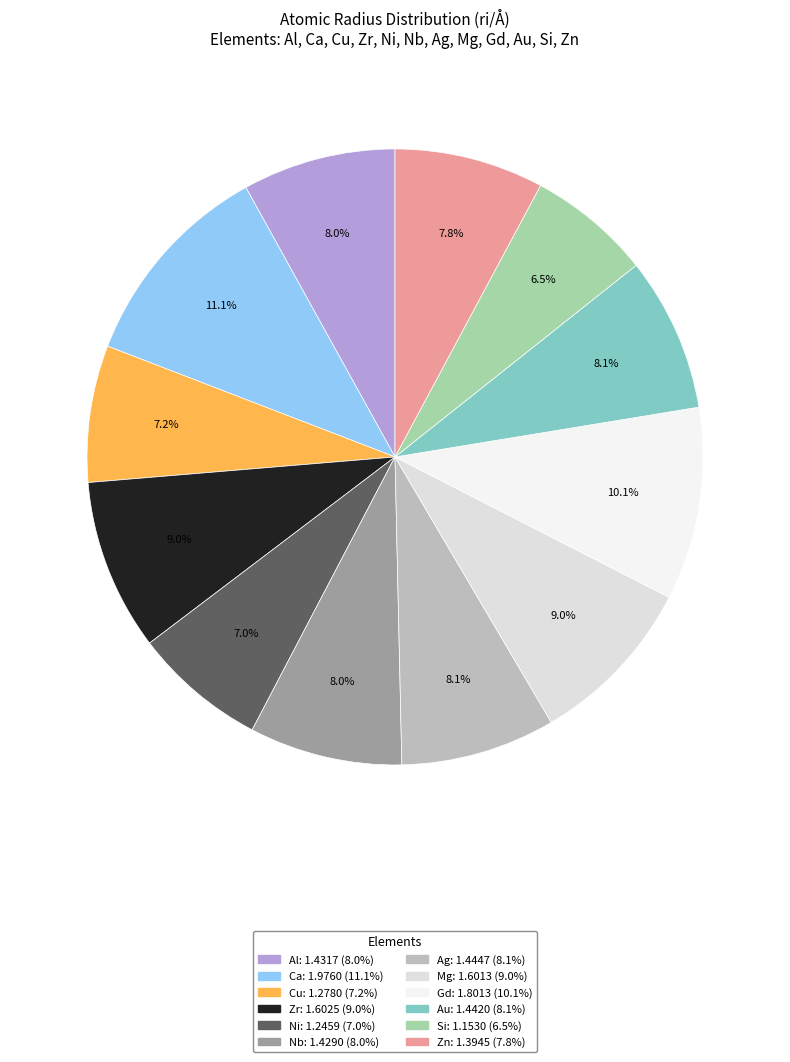

The Zn slice represents 8% of the pie. True or false?

True